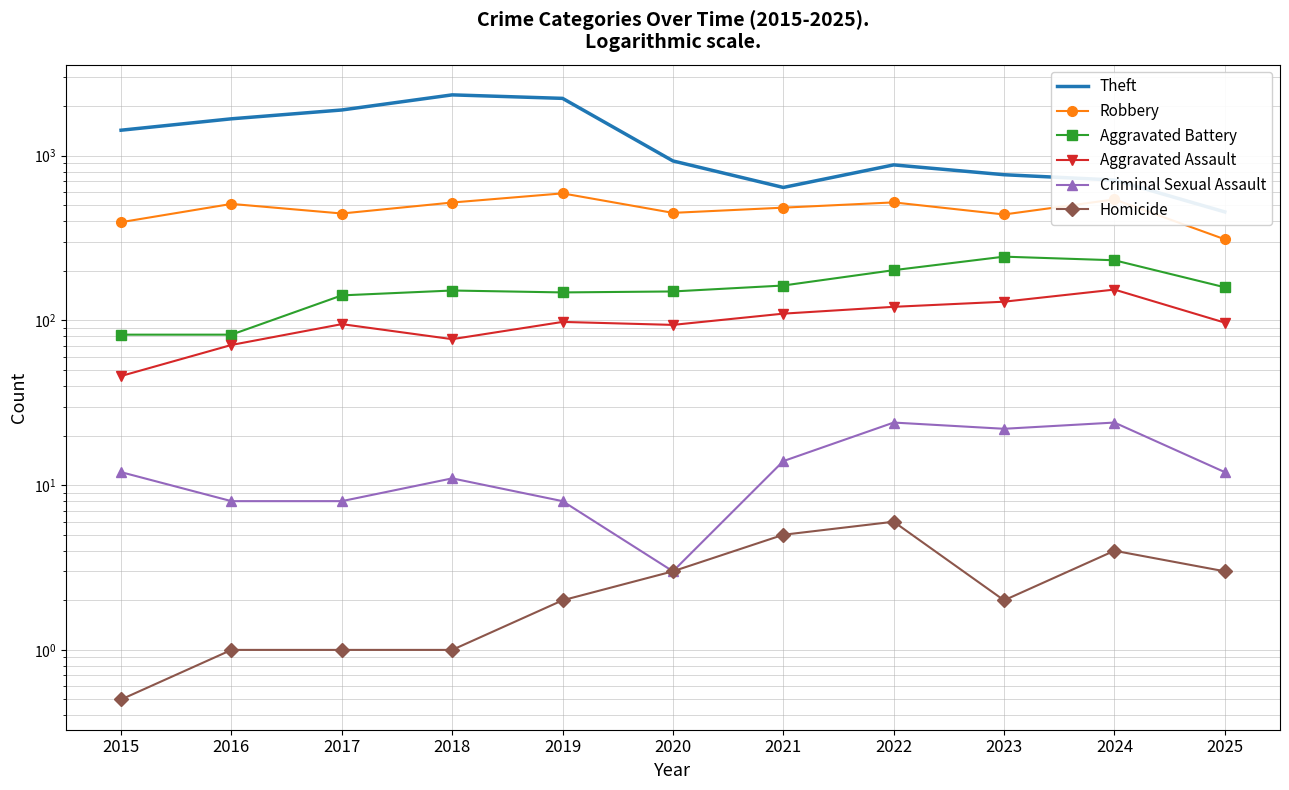

Reading left to right, list all the values displayed in this chart.

Theft: 1429.0	1676.0	1896.0	2342.0	2230.0	930.0	642.0	880.0	767.0	712.0	456.0
Robbery: 395.0	510.0	446.0	520.0	591.0	450.0	484.0	521.0	440.0	543.0	311.0
Aggravated Battery: 82.0	82.0	142.0	152.0	148.0	150.0	163.0	202.0	244.0	232.0	159.0
Aggravated Assault: 46.0	71.0	95.0	77.0	98.0	94.0	110.0	121.0	130.0	154.0	97.0
Criminal Sexual Assault: 12.0	8.0	8.0	11.0	8.0	3.0	14.0	24.0	22.0	24.0	12.0
Homicide: 0.5	1.0	1.0	1.0	2.0	3.0	5.0	6.0	2.0	4.0	3.0